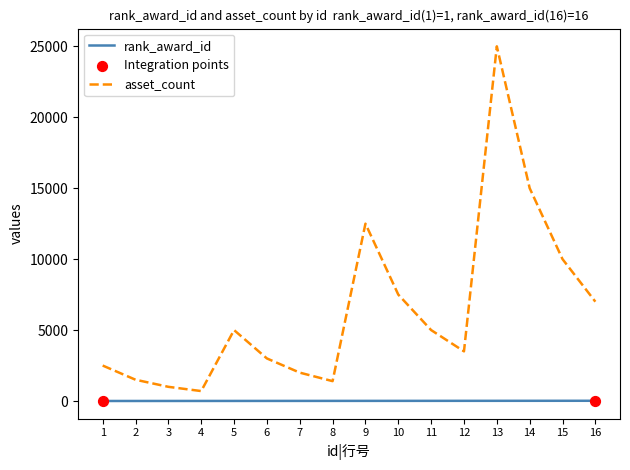

At how many categories does at least one series exceed 17160?

1